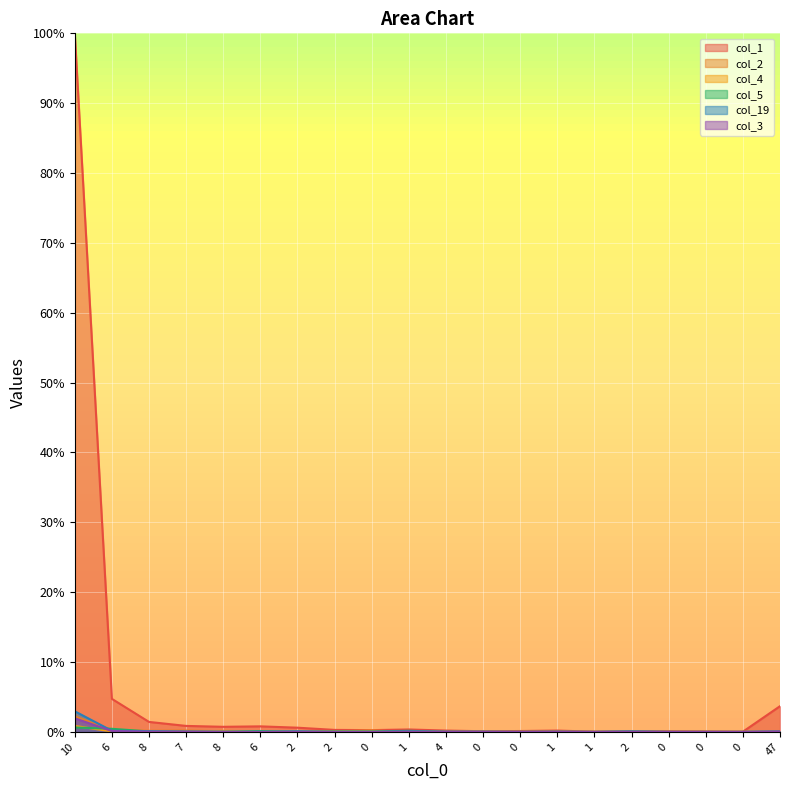

At which category does col_5 reach its first local valley?

8